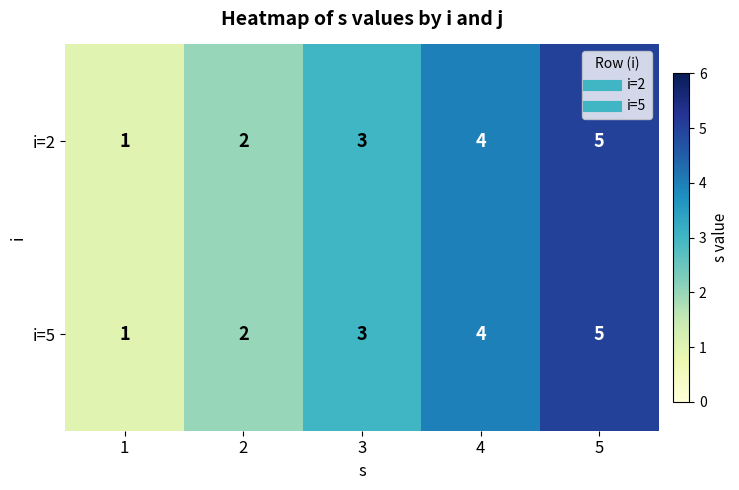

What is the difference between the i=2 values at 1 and 5?

4